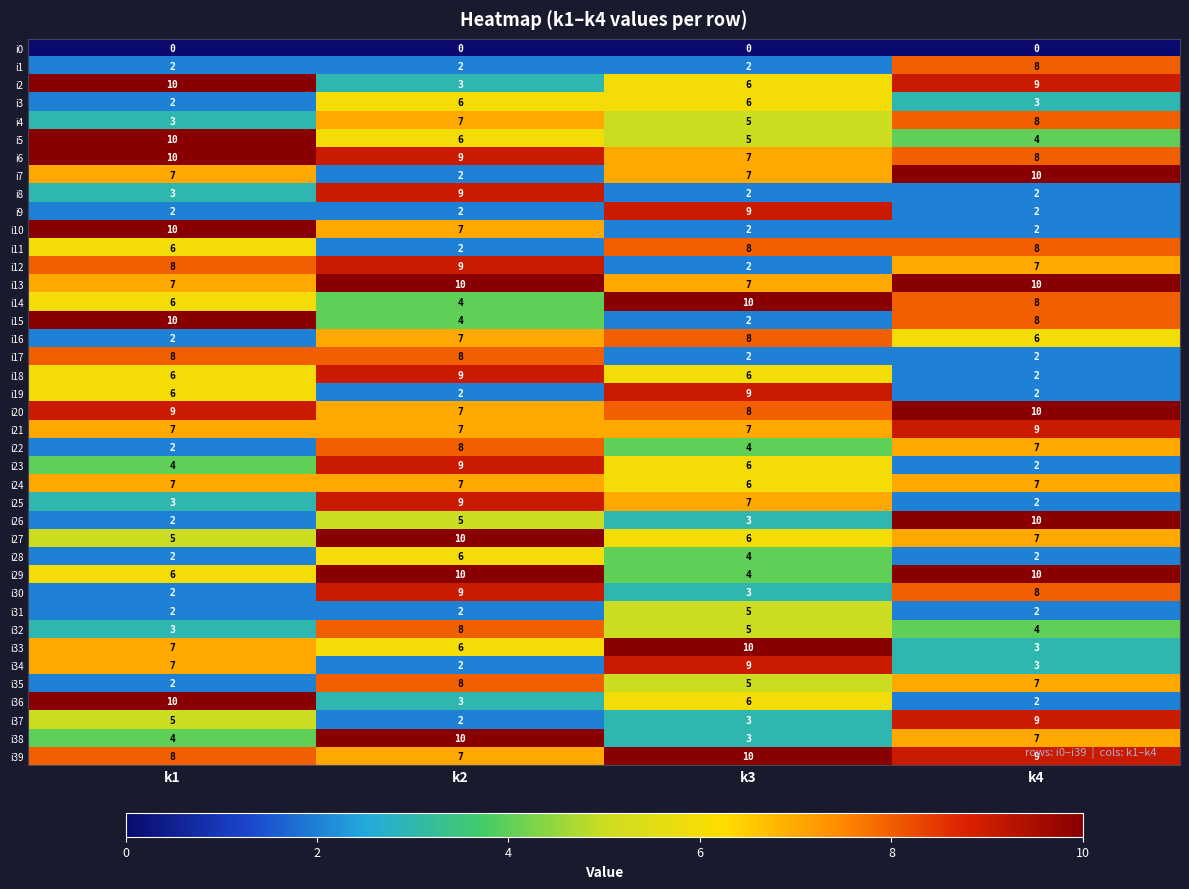

What is the total value across all series at k3?

219